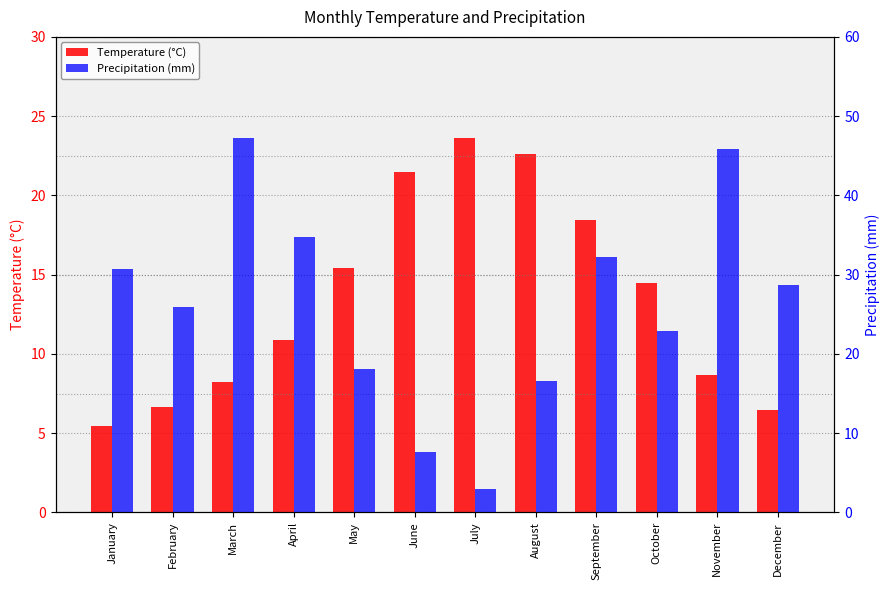

Reading left to right, transcribe all the data shown in this chart.

Temperature (°C): January=5.4	February=6.6	March=8.2	April=10.9	May=15.4	June=21.5	July=23.6	August=22.6	September=18.5	October=14.4	November=8.7	December=6.5
Precipitation (mm): January=30.6	February=25.9	March=47.2	April=34.7	May=18.1	June=7.7	July=3.0	August=16.6	September=32.2	October=22.9	November=45.9	December=28.7